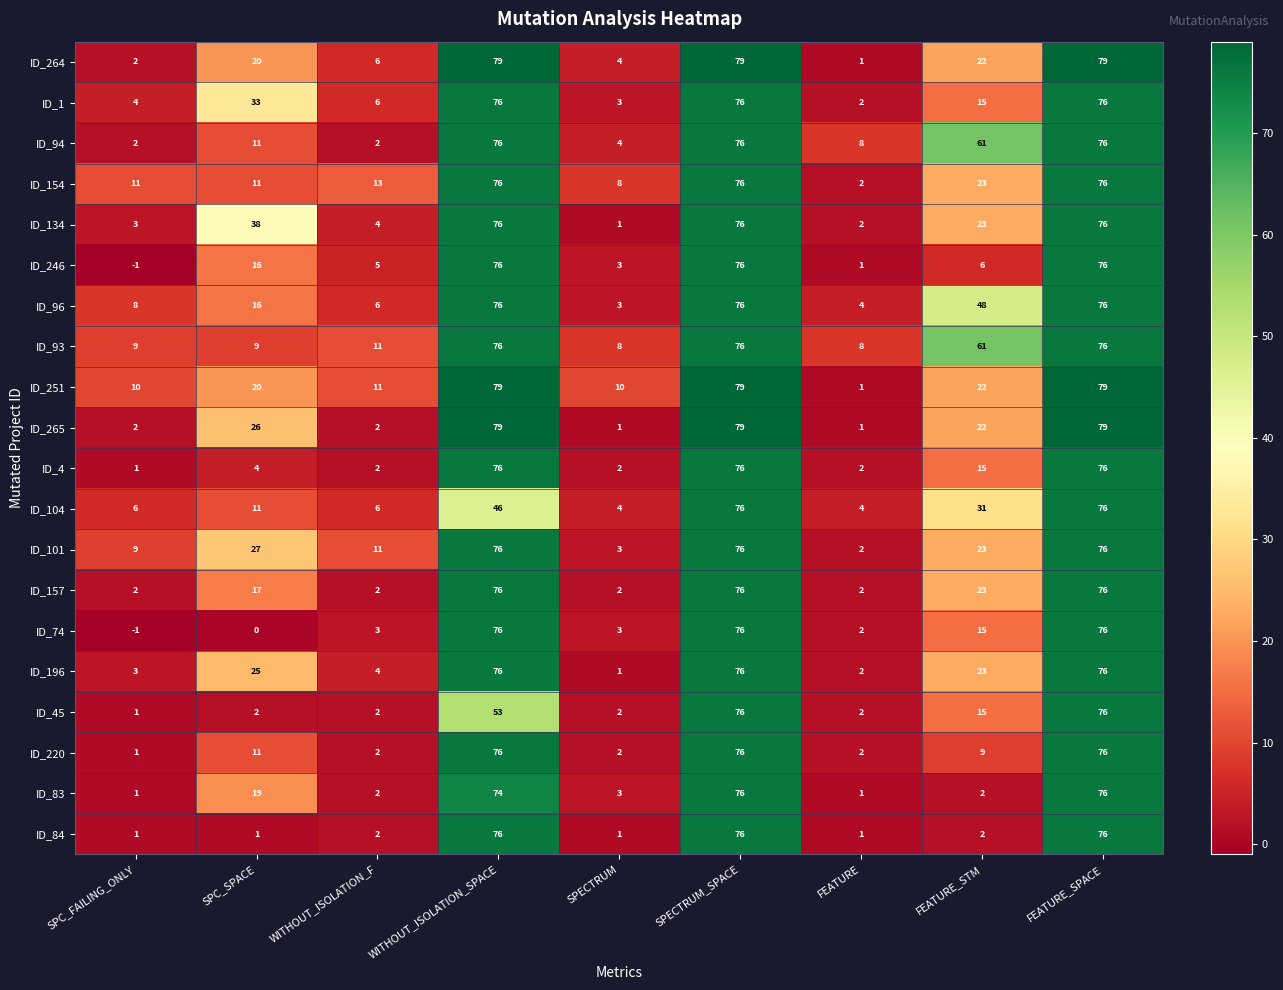

Which series changed the most between SPC_SPACE and FEATURE_SPACE?

ID_74